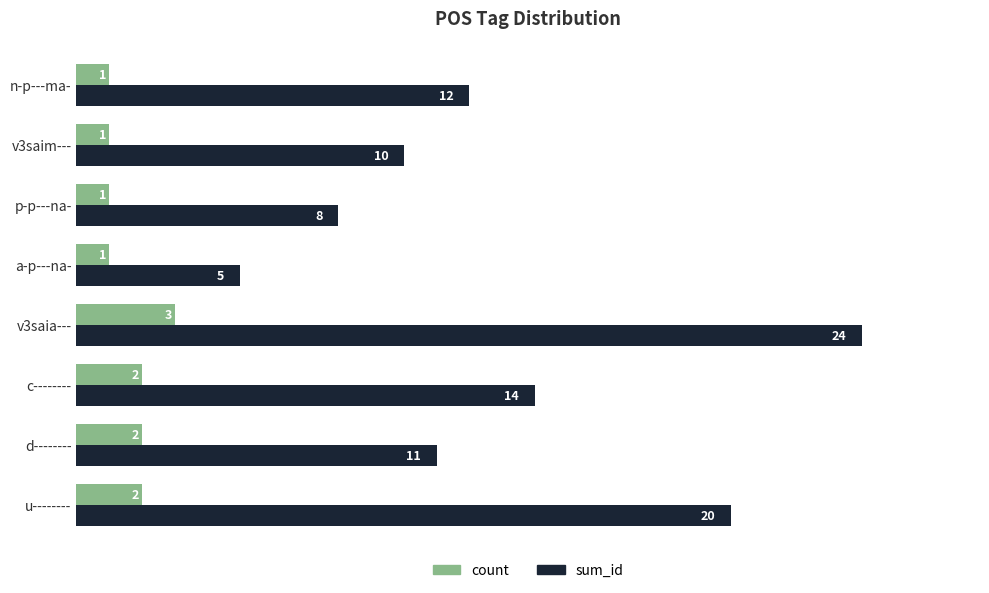

True or false: sum_id has a value of 20 at u--------.

True